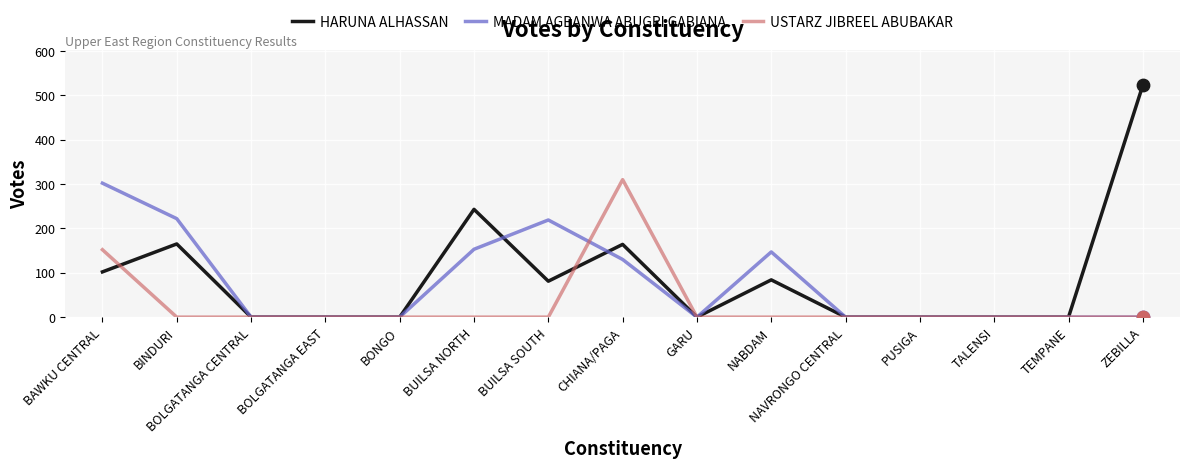

Between BONGO and NABDAM, which series saw the biggest shift?

MADAM AGBANWA ABUGRI GABIANA